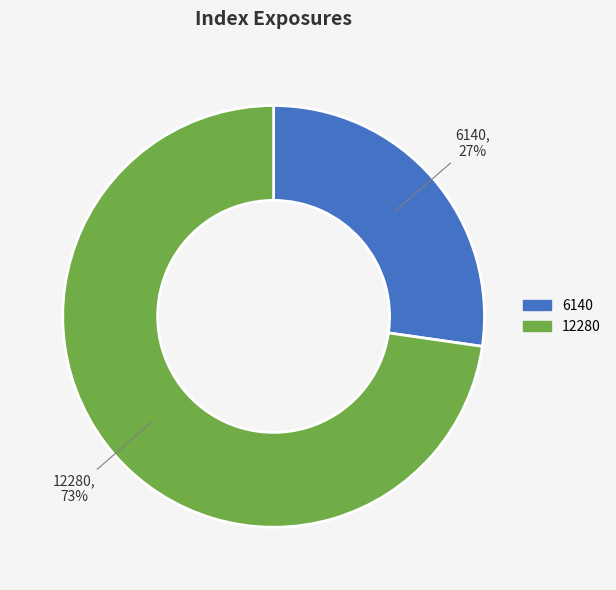

How many segments does this pie chart have?

2